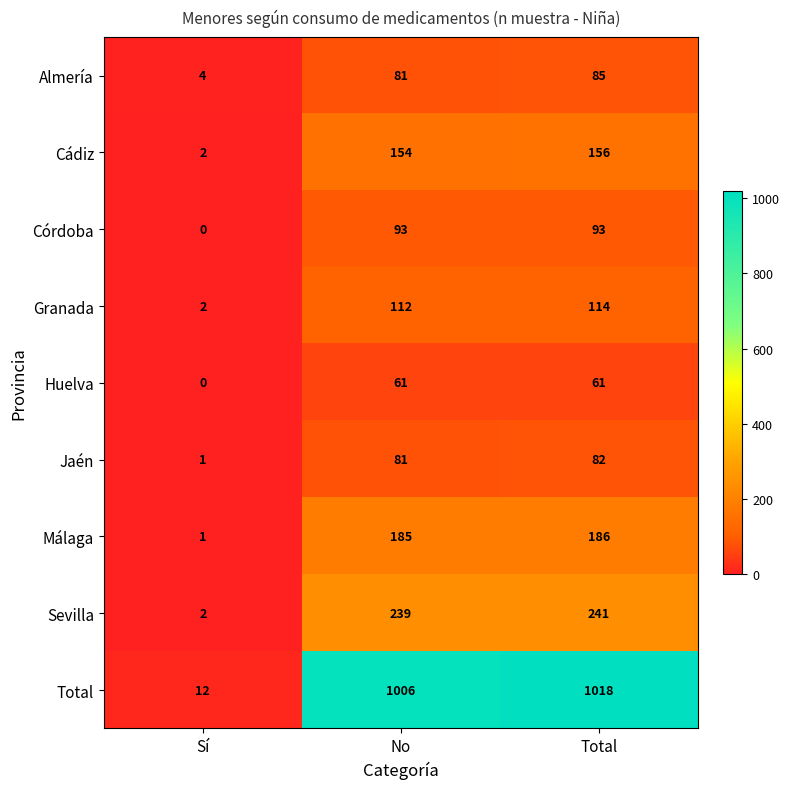

What is the spread (max minus min) of values at Total?

957